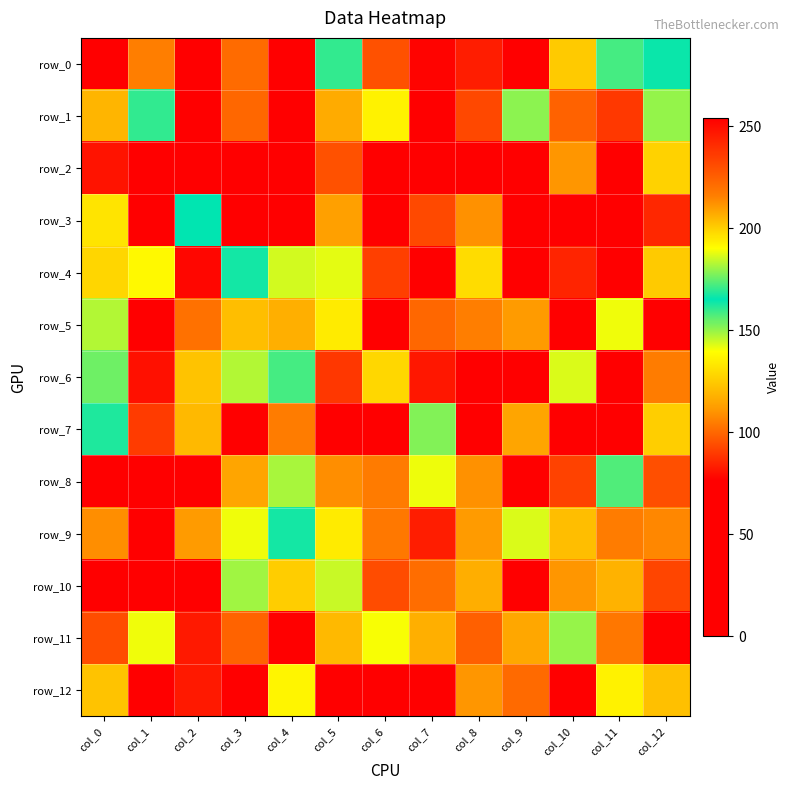

What is the sum of all row_10 values?

1646